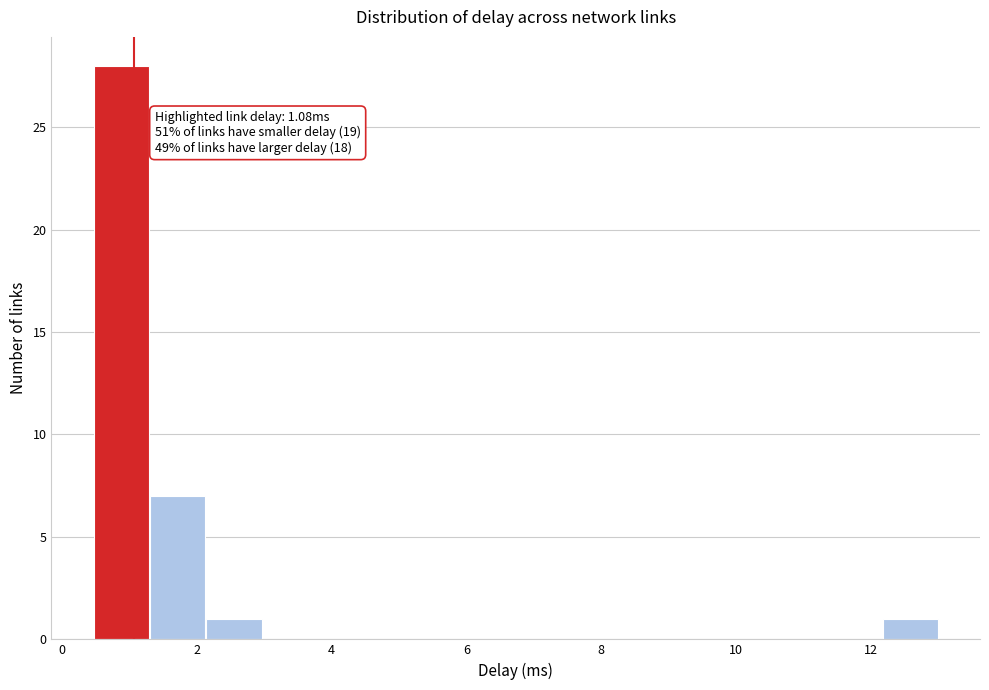

Which range on the x-axis has the tallest bar?

0.4 to 1.4